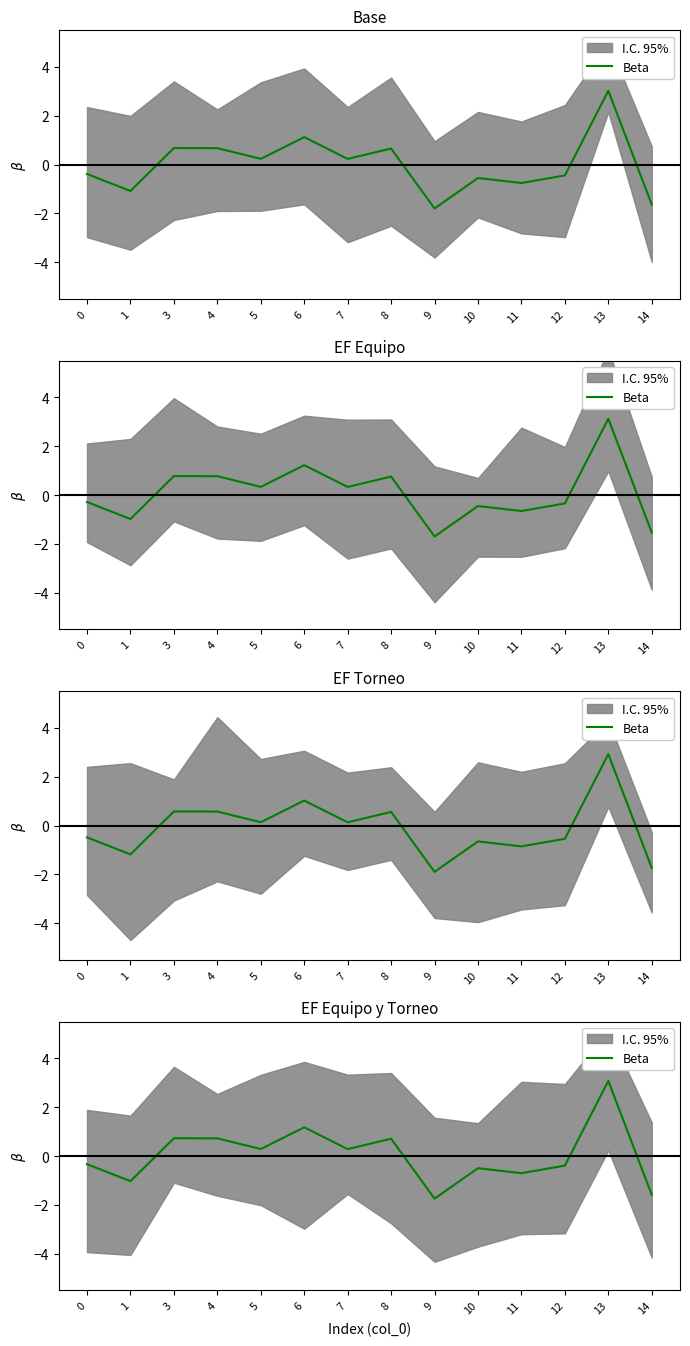

True or false: the data shows 0.3 at 7.

True